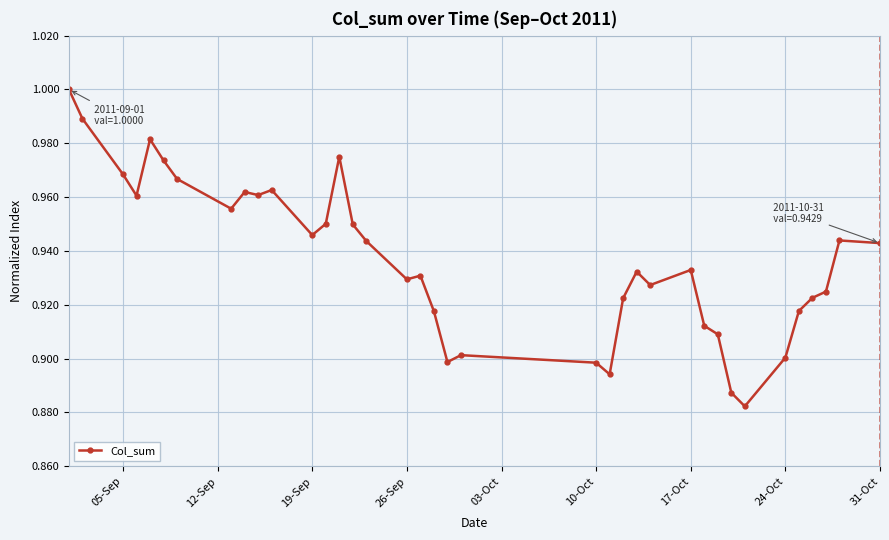

What is the sum of all values?

34.7